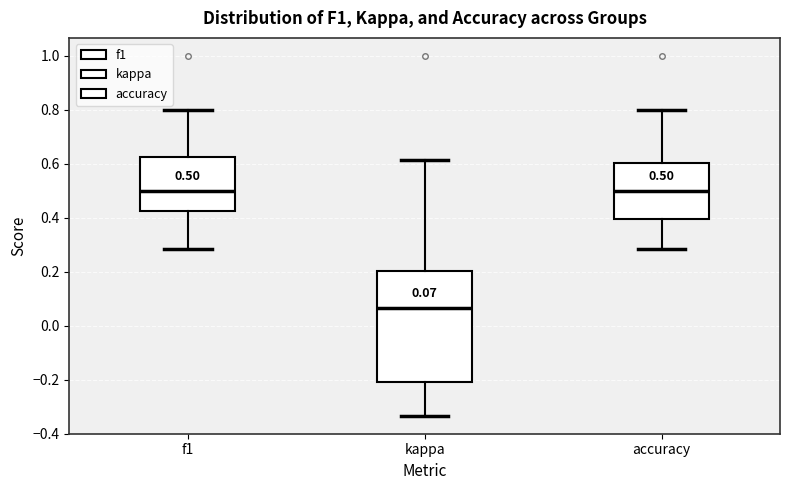

Comparing the boxes themselves (not the whiskers), which one is the tallest?

kappa